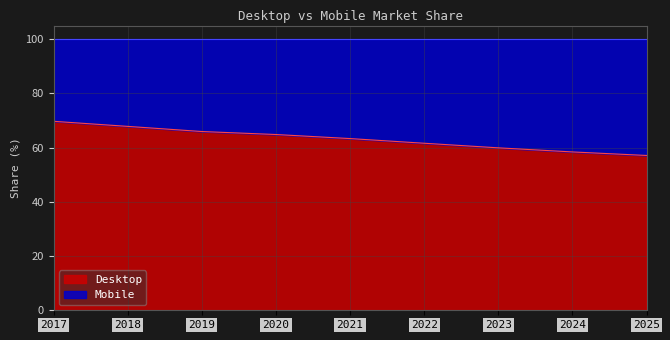

What is the smallest value displayed?

57.1